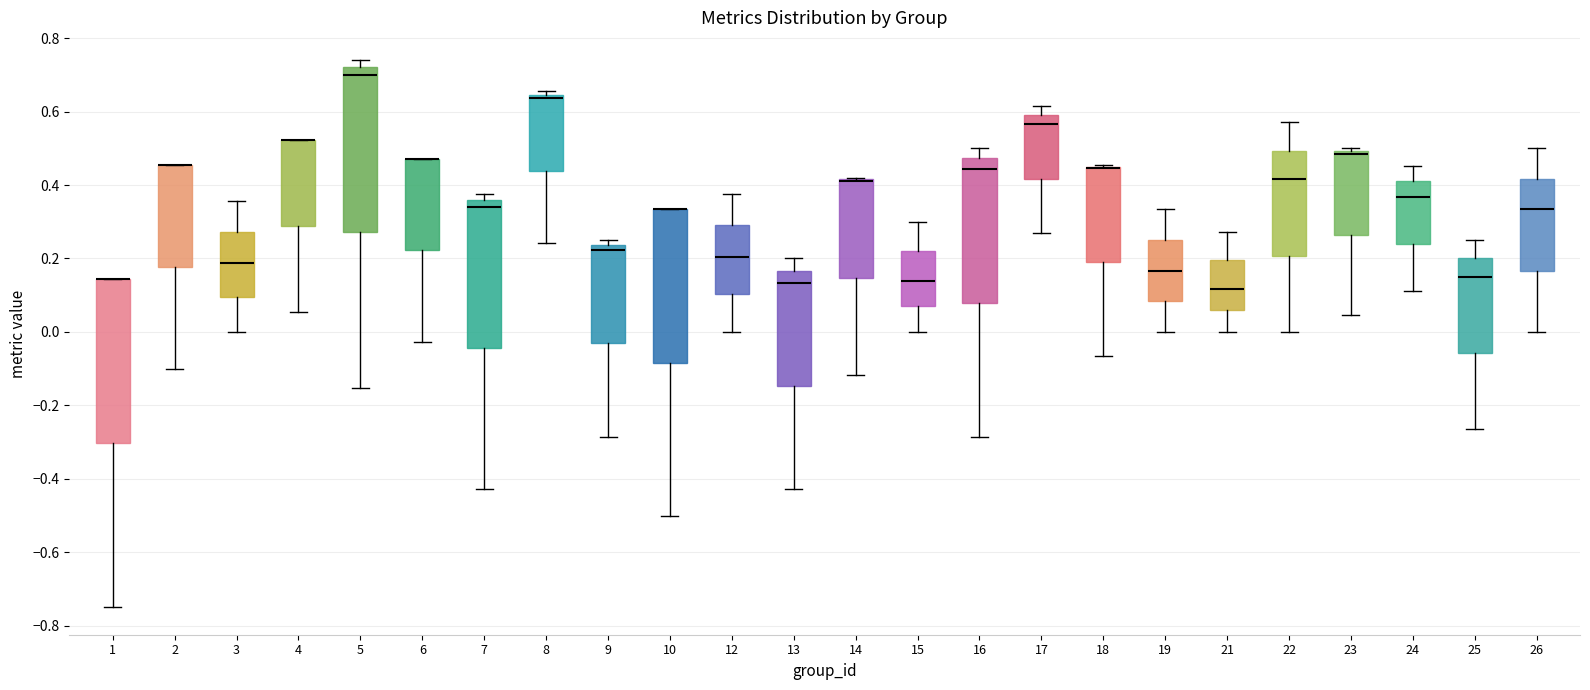

Where is the lower edge of the box at x = 23 on the y-axis? The values are not printed on the chart, so give them approximately, as read against the axis.

0.26